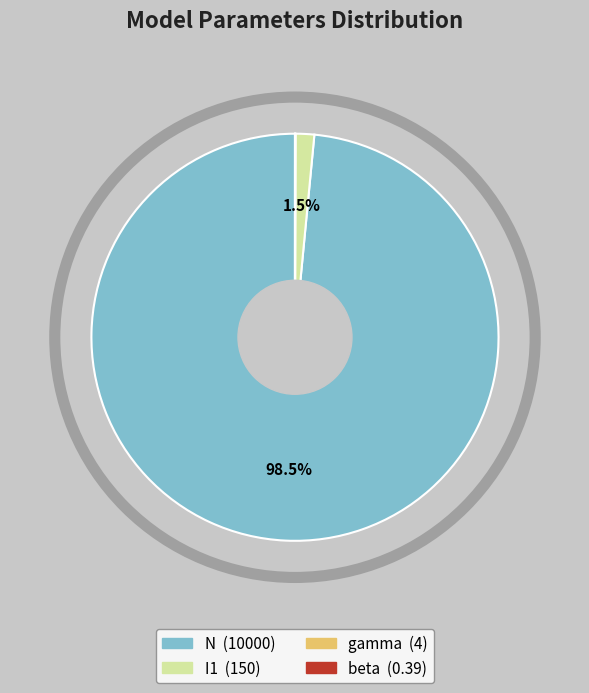

What is the largest slice in the pie chart?

N